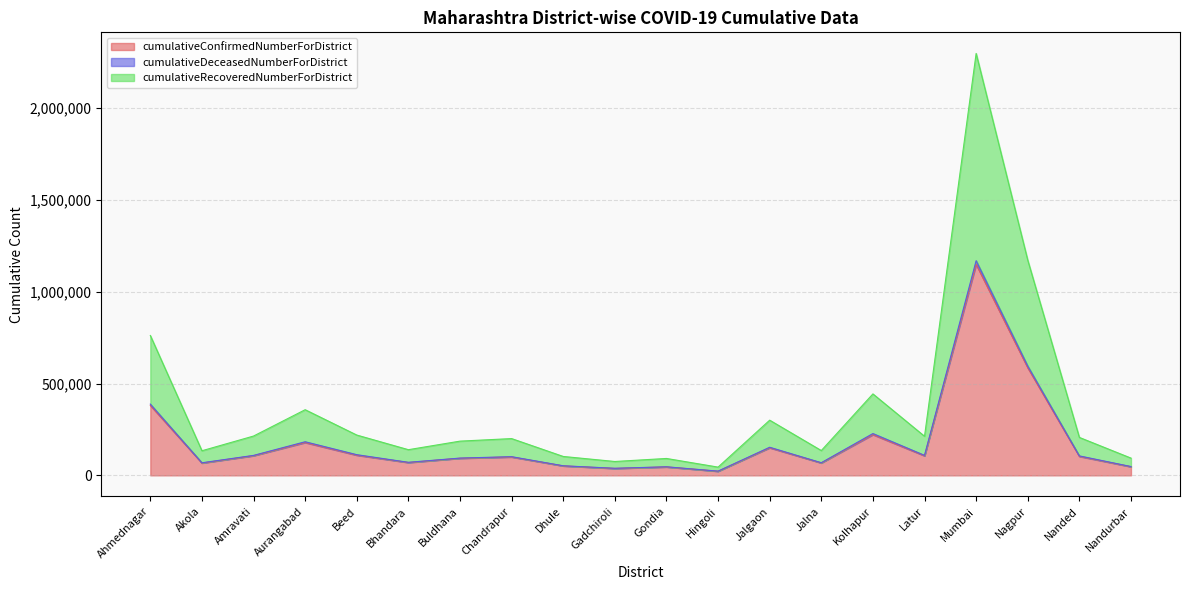

At which category does cumulativeConfirmedNumberForDistrict reach its first local peak?

Aurangabad